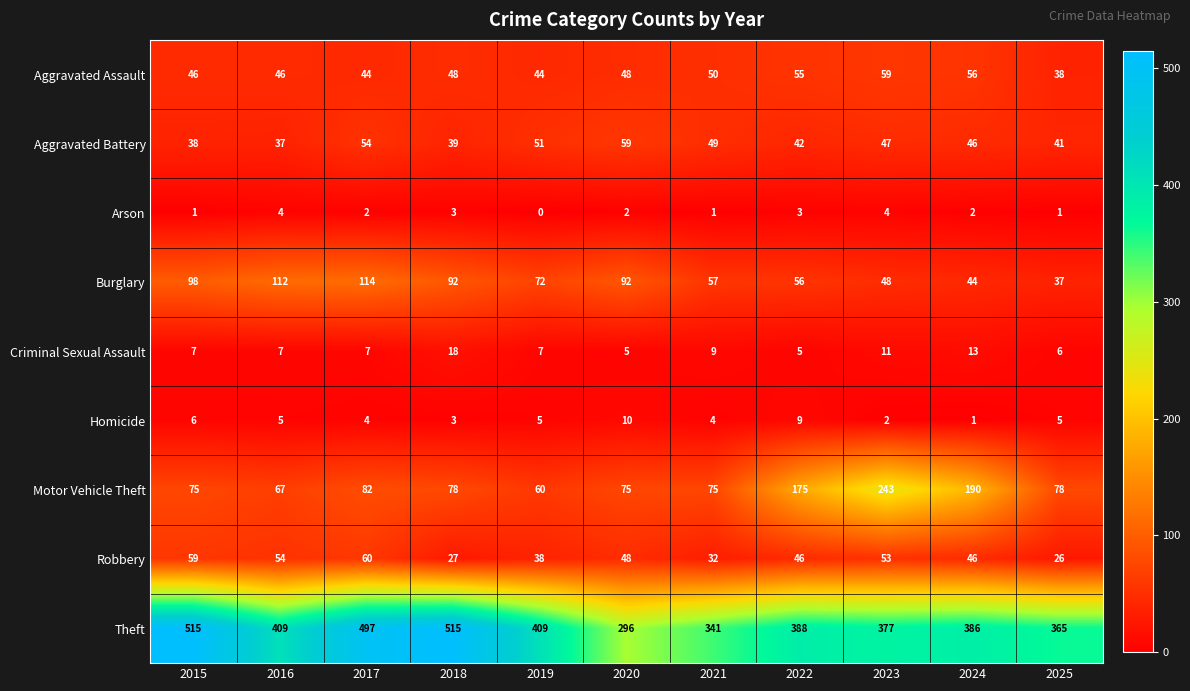

Which series has the largest total across all categories?

Theft